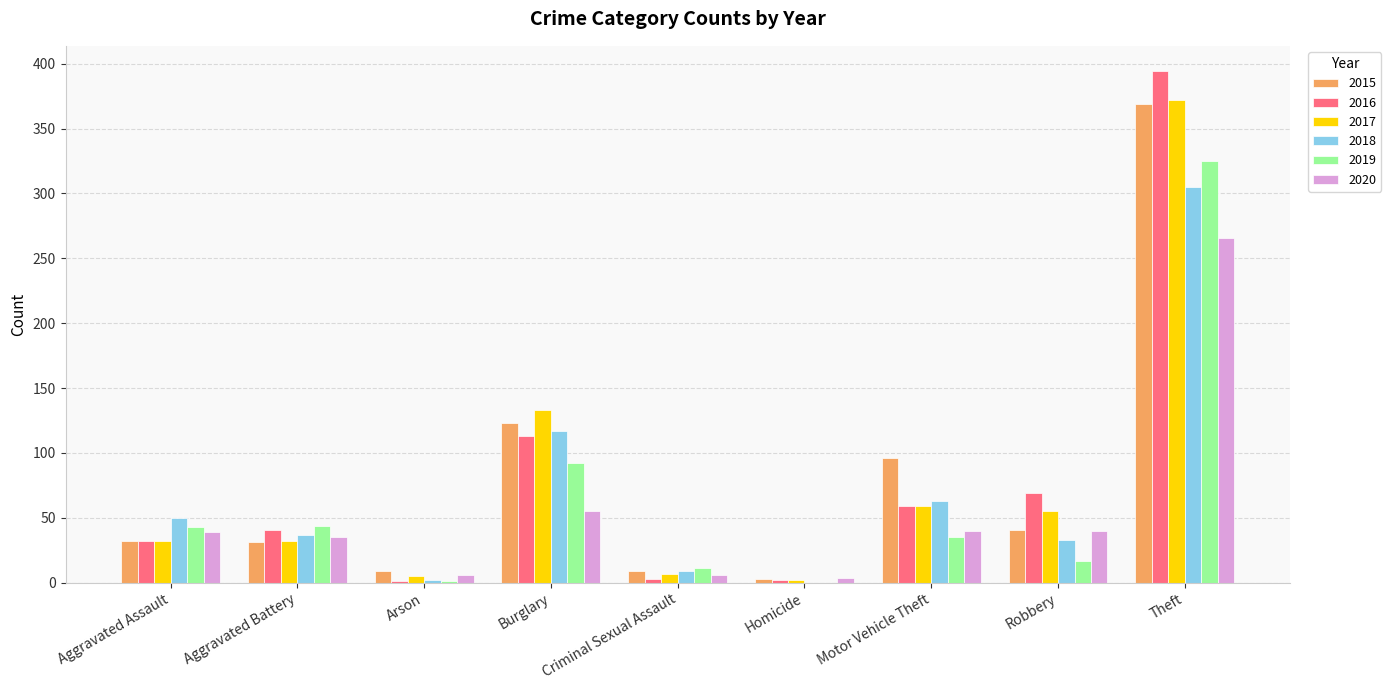

True or false: 2019 has a value of 17 at Robbery.

True